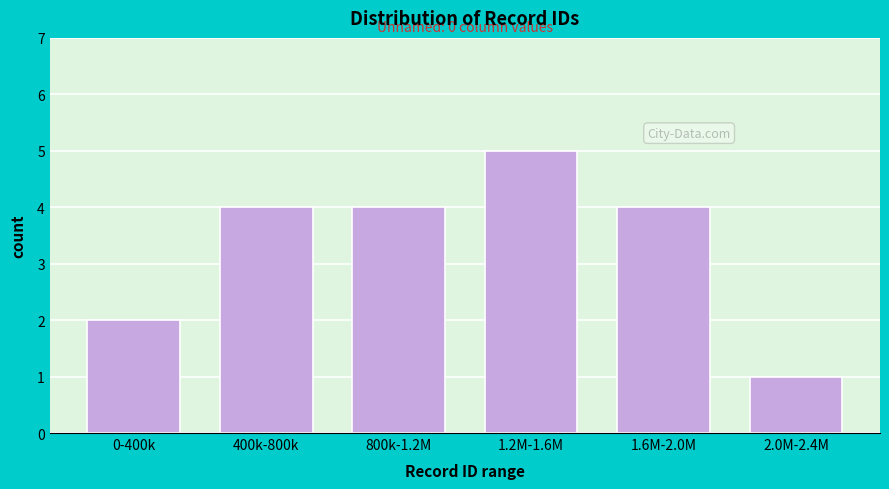

Reading right to left, transcribe all the data shown in this chart.

1	4	5	4	4	2